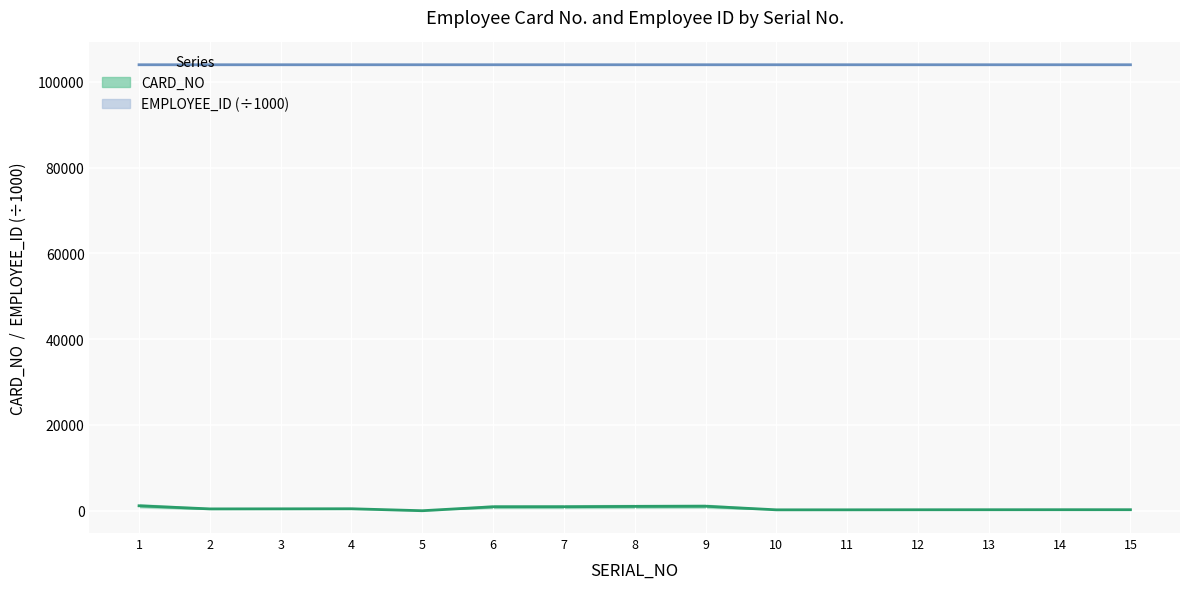

How many lines are shown in the chart?

2